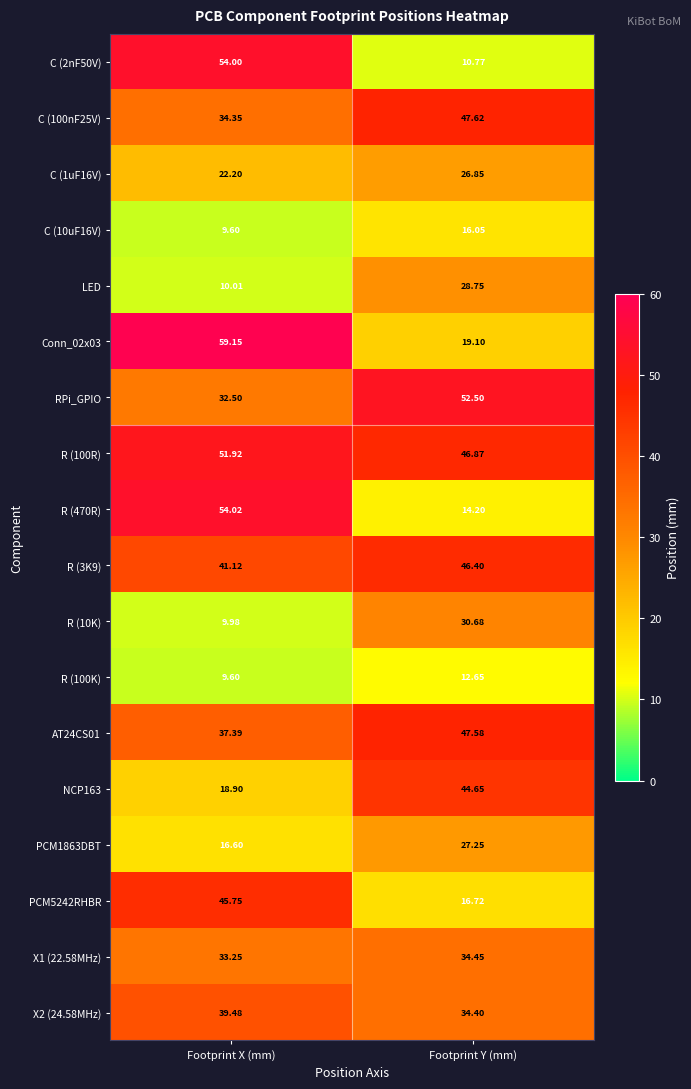

Between Footprint X (mm) and Footprint Y (mm), which series saw the biggest shift?

C (2nF50V)